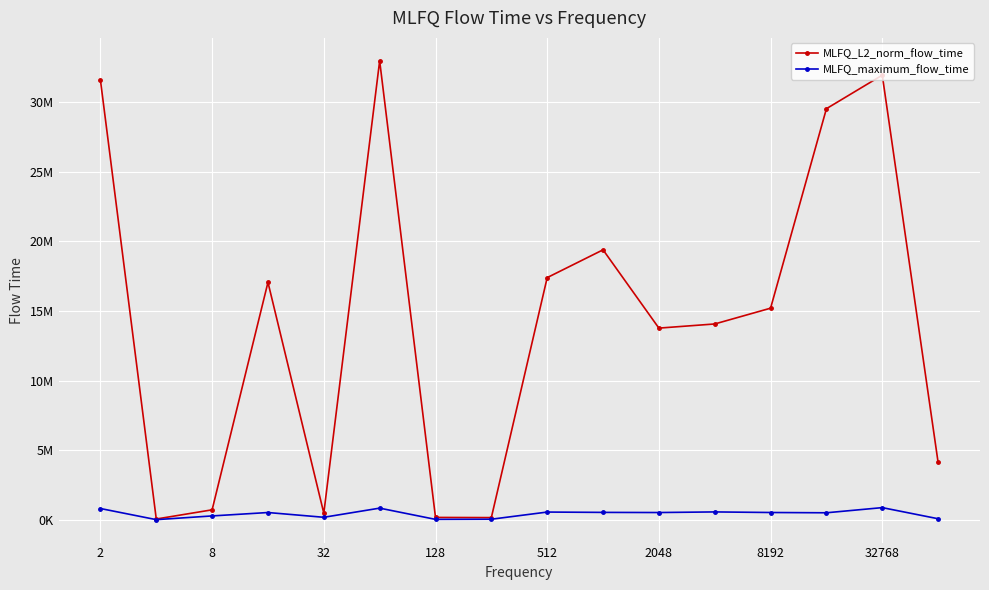

What are all the series names shown in the legend?

MLFQ_L2_norm_flow_time, MLFQ_maximum_flow_time